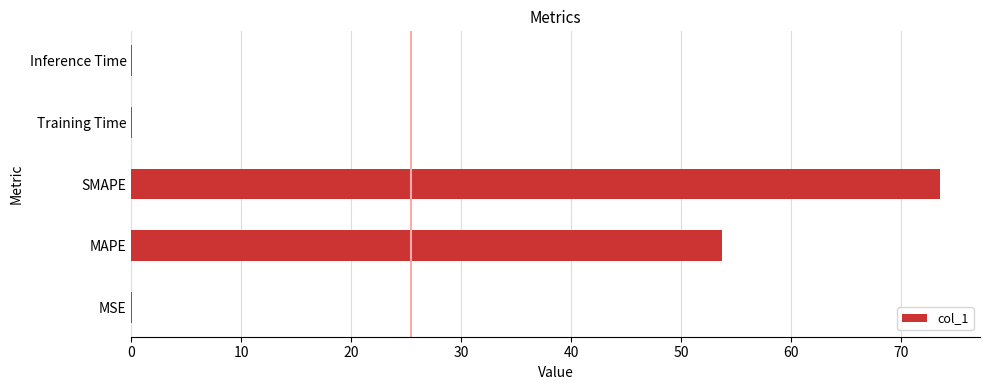

Between MAPE and Inference Time, which is larger?

MAPE